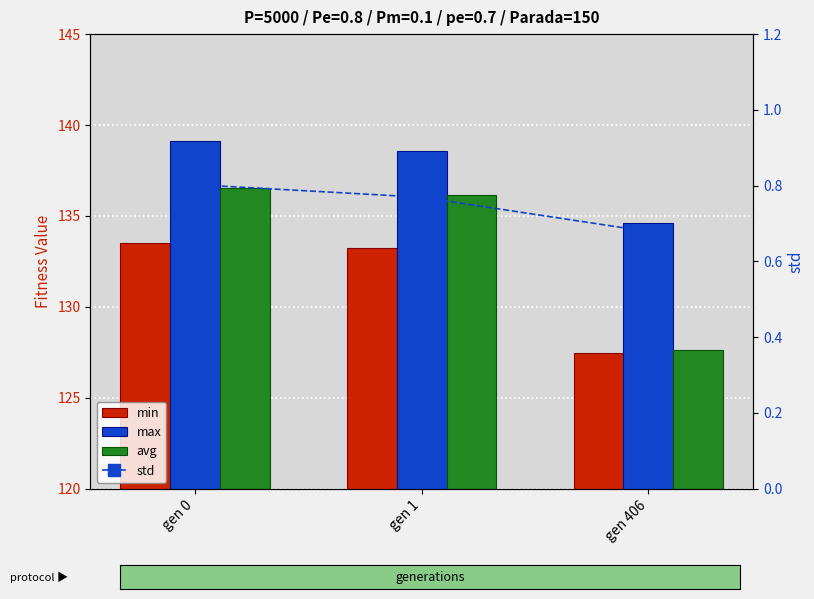

Which label corresponds to the largest value in the chart?

gen 0